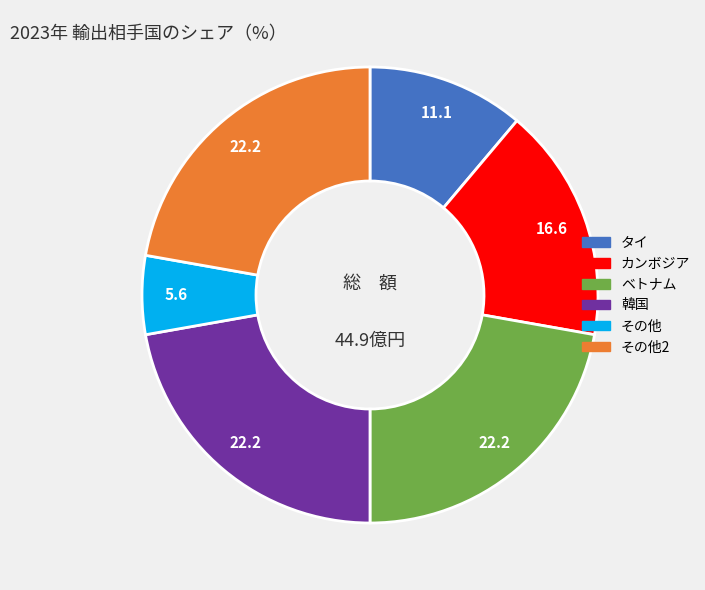

How many slices are in this pie chart?

6